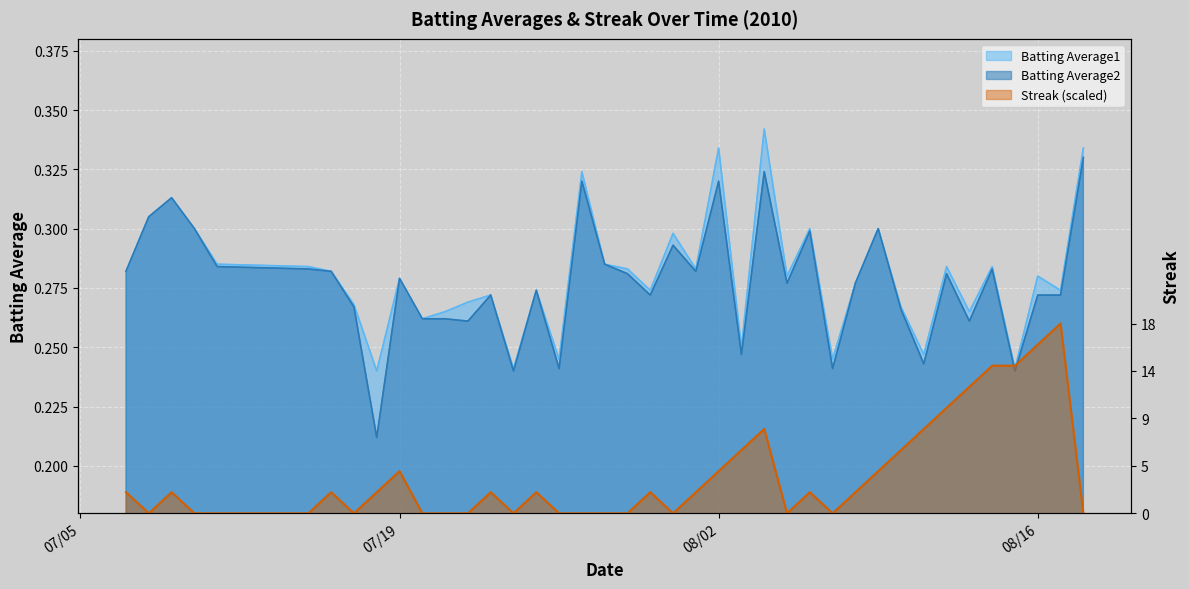

What is the approximate value of Batting Average2 at 2010-08-08?

0.3